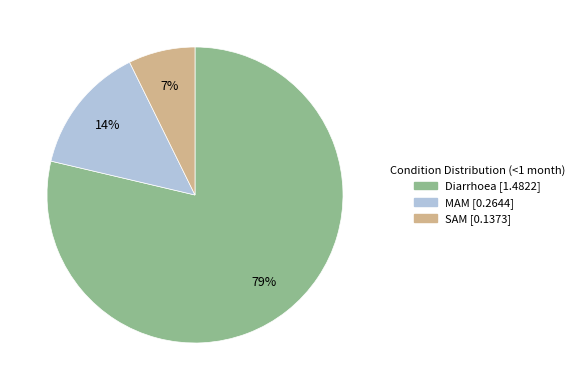

To the nearest percent, what is the average slice percentage?

33%